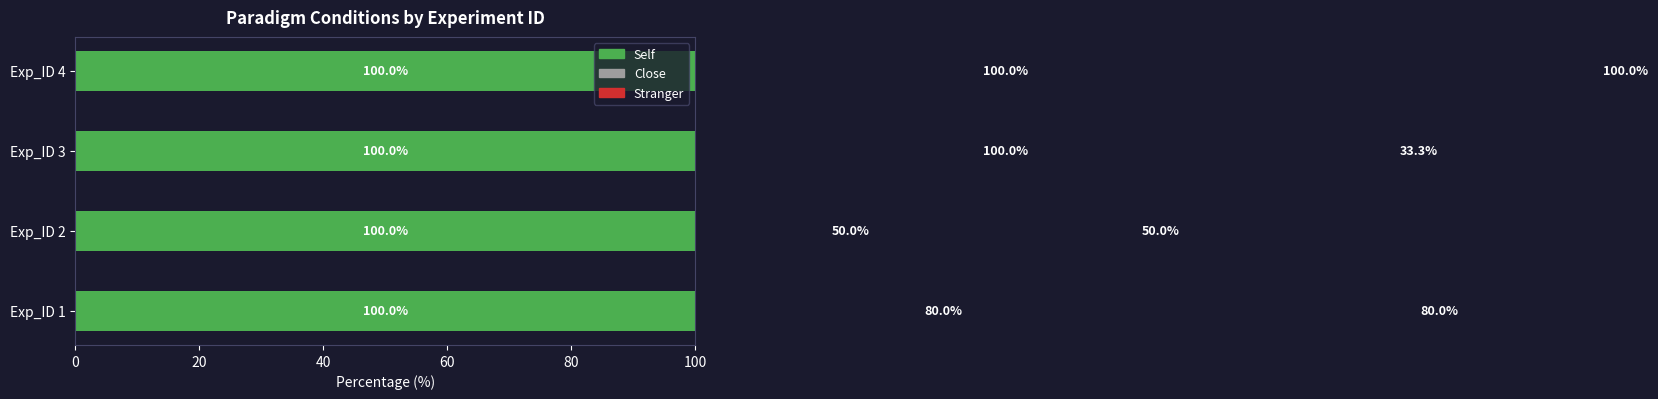

What is the difference between the maximum and second lowest values in the Close series?

20.0